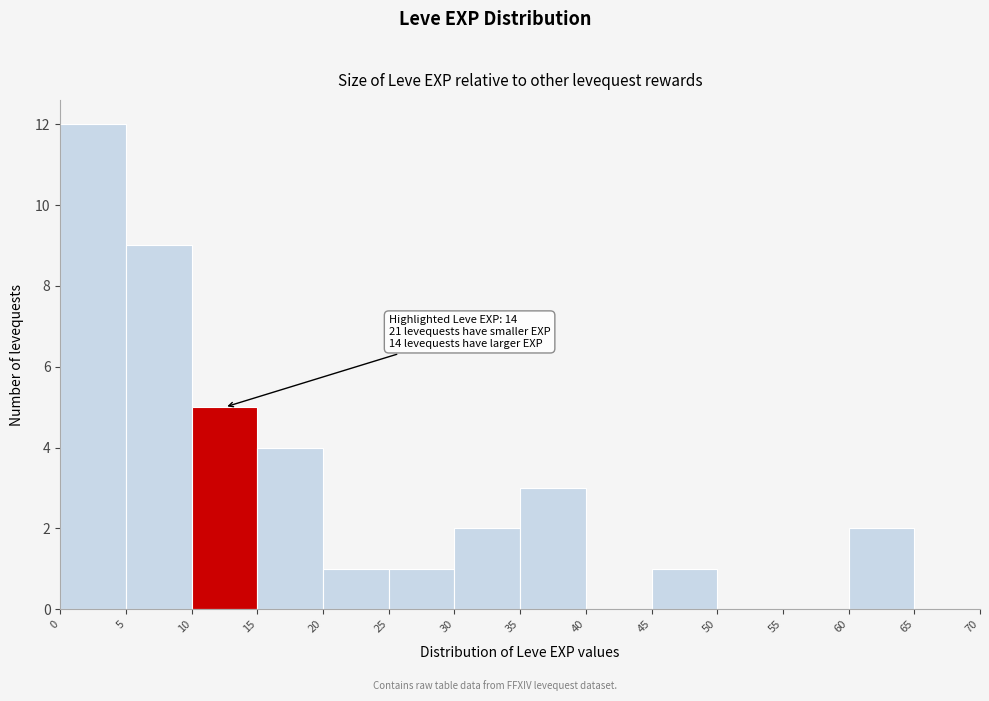

Over which range of the x-axis is the bar tallest?

0 to 5